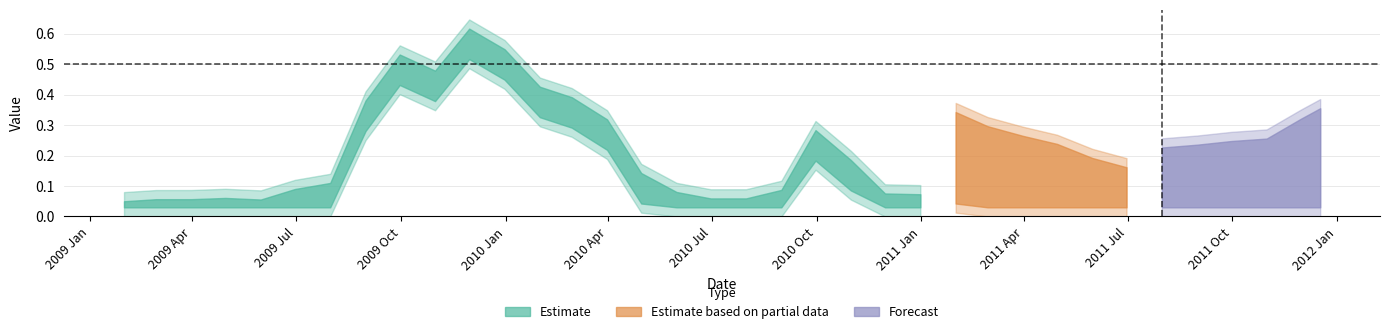

What is the difference between the maximum and second lowest values?

0.6